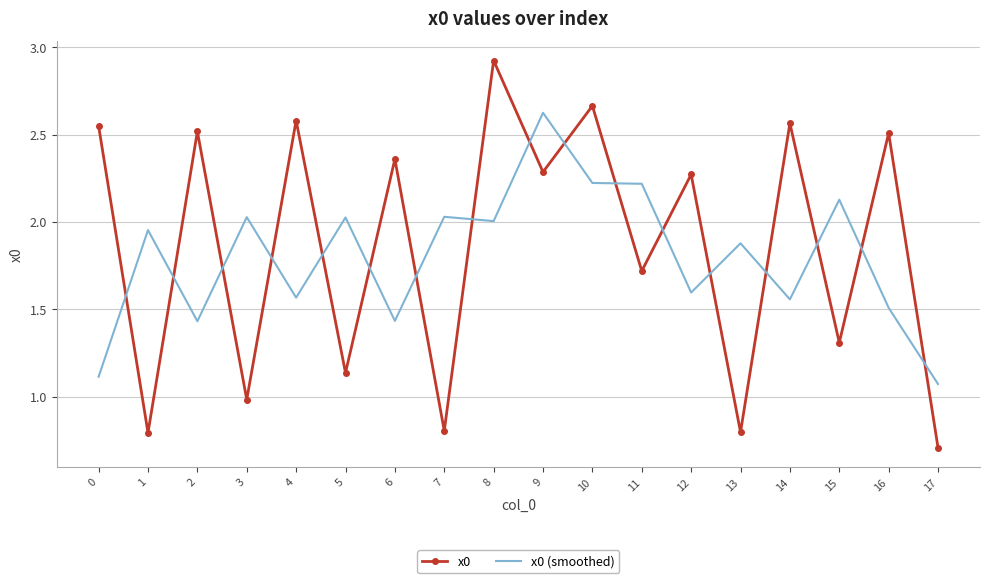

Between 15 and 17, which series saw the biggest shift?

x0 (smoothed)